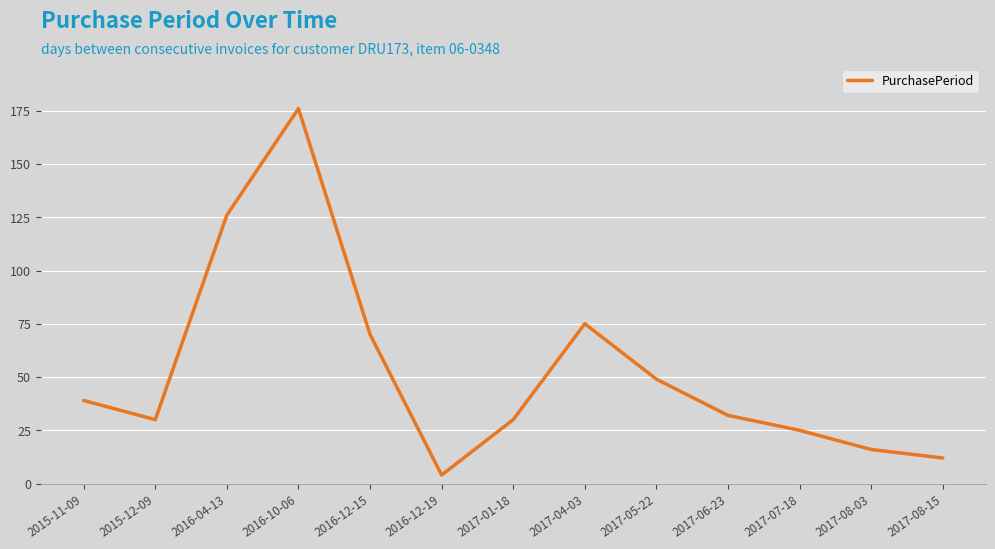

Which category has the lowest value across all series?

2016-12-19